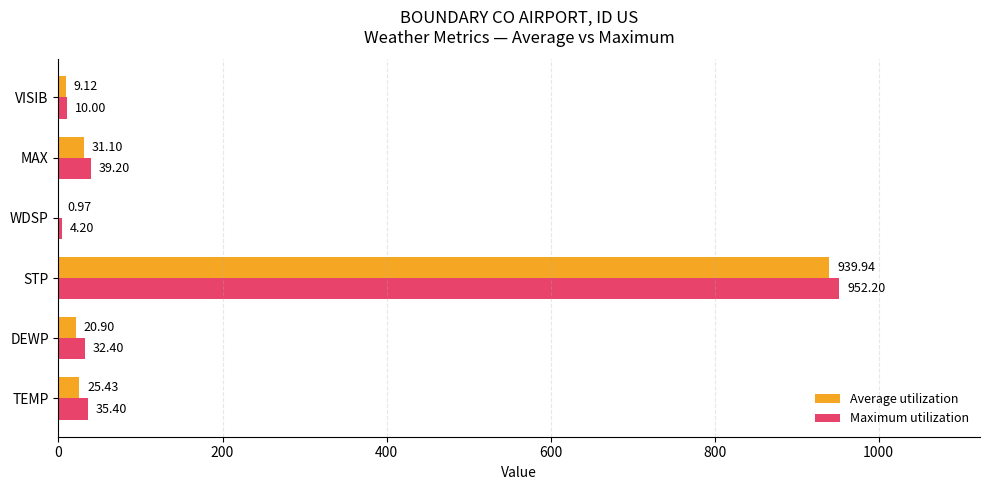

What is the maximum value shown in the chart?

952.2